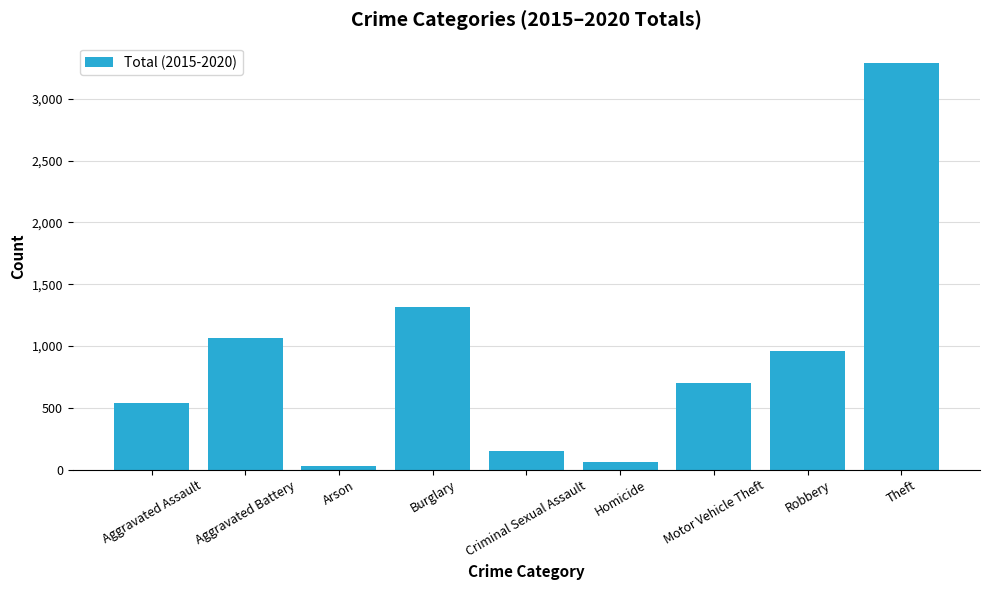

List the labels in order of value, smallest first.

Arson, Homicide, Criminal Sexual Assault, Aggravated Assault, Motor Vehicle Theft, Robbery, Aggravated Battery, Burglary, Theft